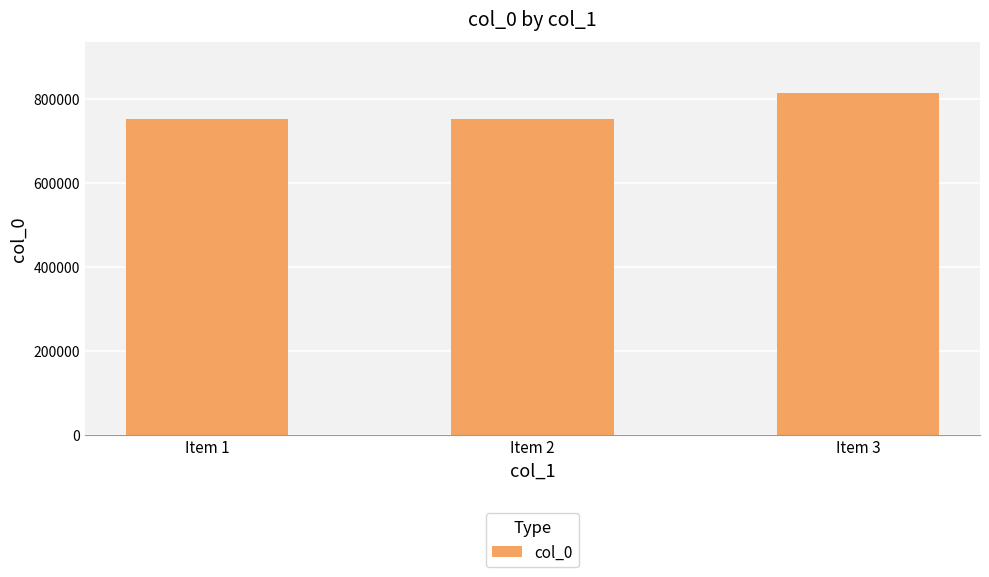

True or false: the data shows 813053 at Item 3.

True